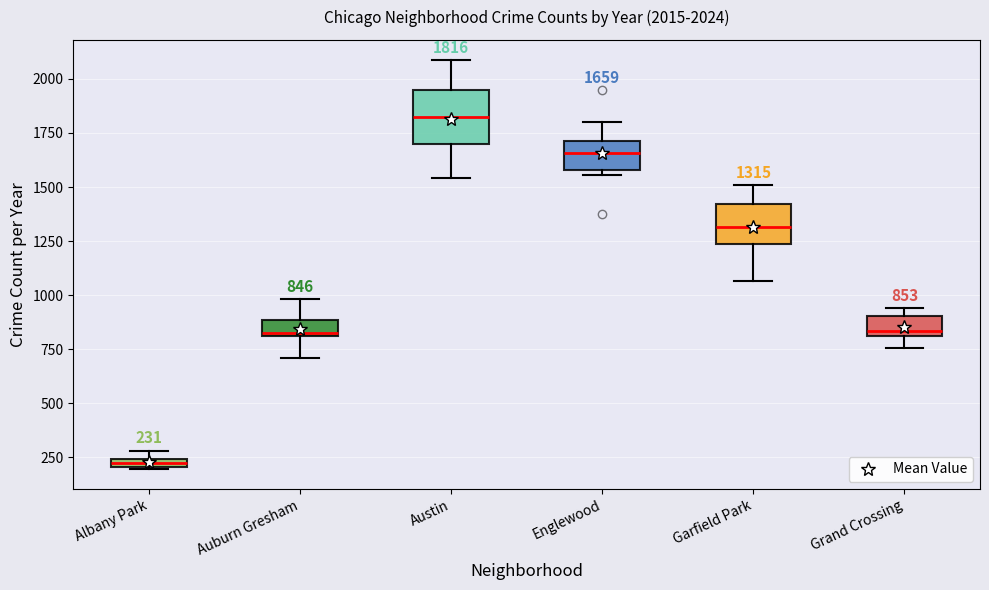

Comparing the boxes themselves (not the whiskers), which one is the tallest?

Austin